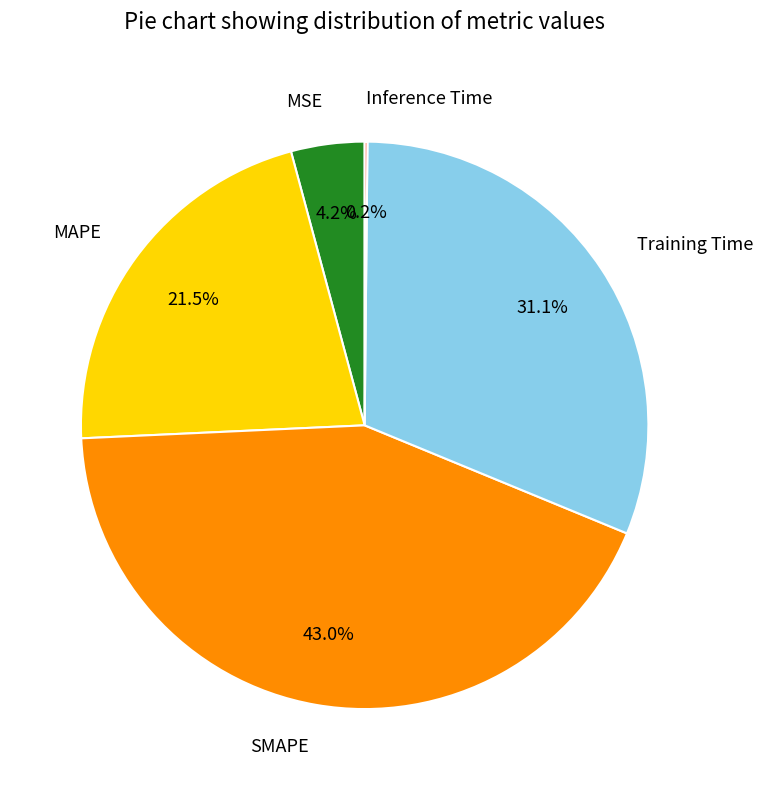

Combined, what portion of the pie is MAPE and Training Time?

52.6%